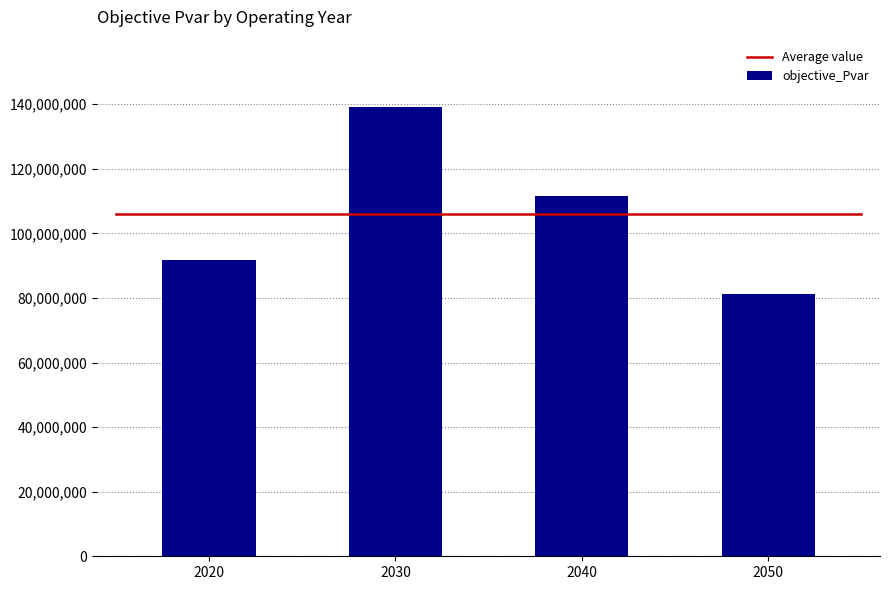

Where is the data nearest to the value 110206630?

2040